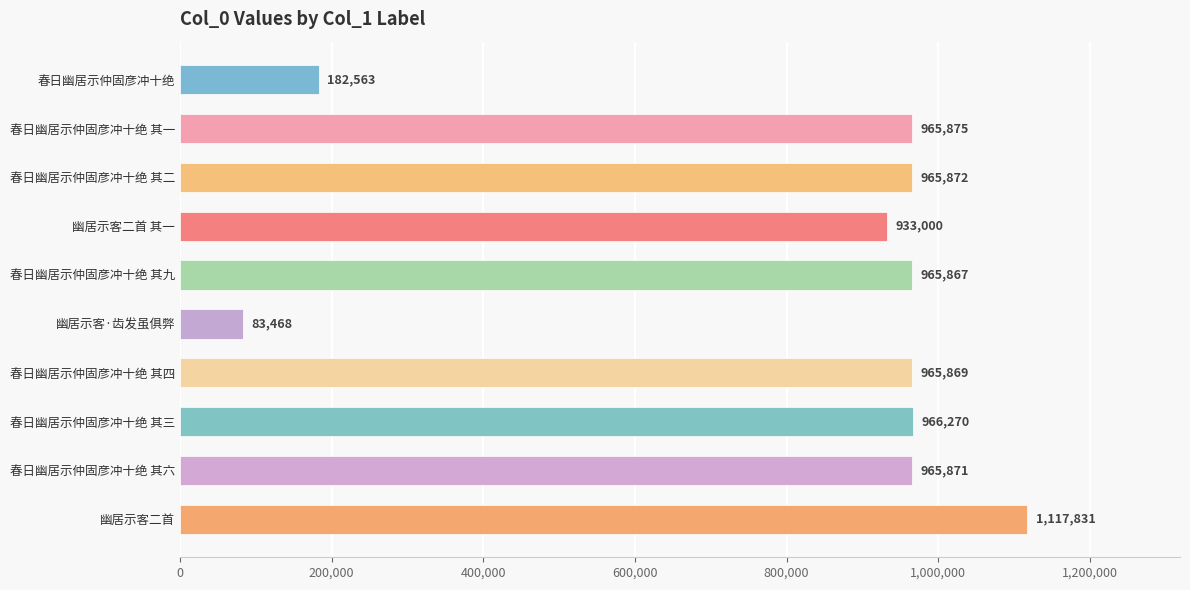

Reading top to bottom, what are all the values shown in this chart?

春日幽居示仲固彦冲十绝=182563	春日幽居示仲固彦冲十绝 其一=965875	春日幽居示仲固彦冲十绝 其二=965872	幽居示客二首 其一=933000	春日幽居示仲固彦冲十绝 其九=965867	幽居示客·齿发虽俱弊=83468	春日幽居示仲固彦冲十绝 其四=965869	春日幽居示仲固彦冲十绝 其三=966270	春日幽居示仲固彦冲十绝 其六=965871	幽居示客二首=1117831